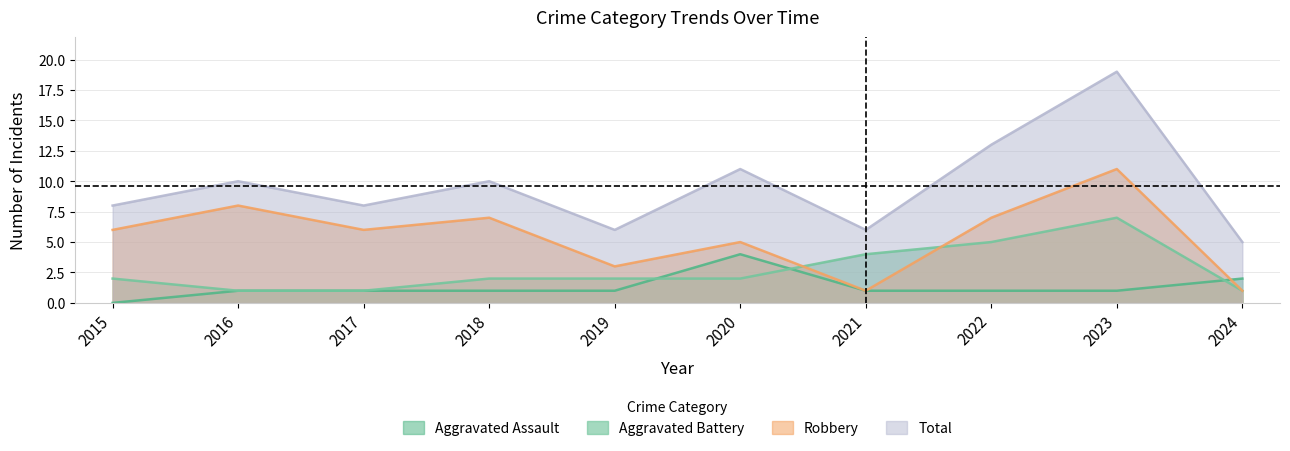

What is the sum of all Aggravated Assault values?

13